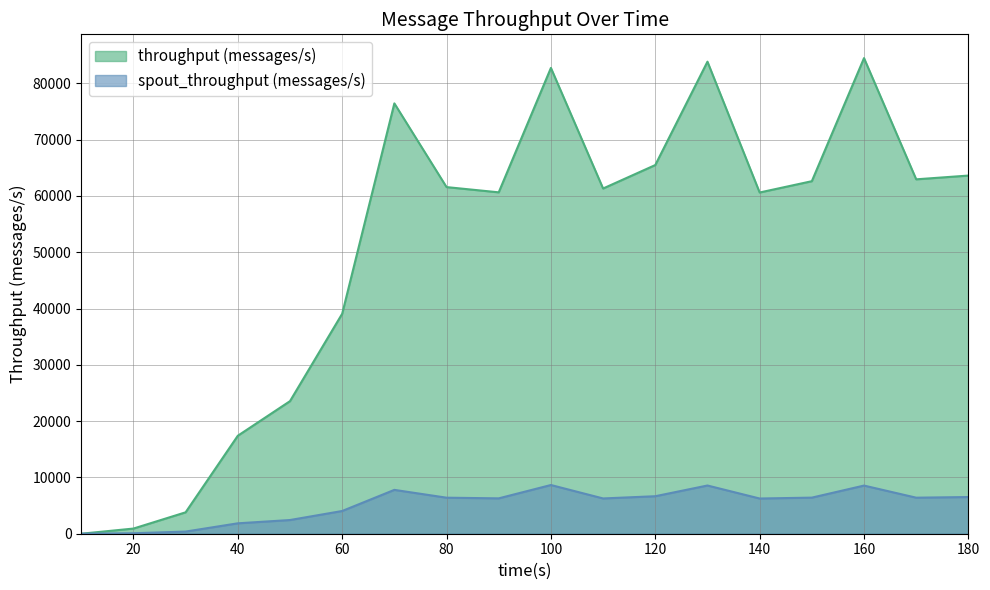

At which category does spout_throughput (messages/s) reach its first local valley?

90